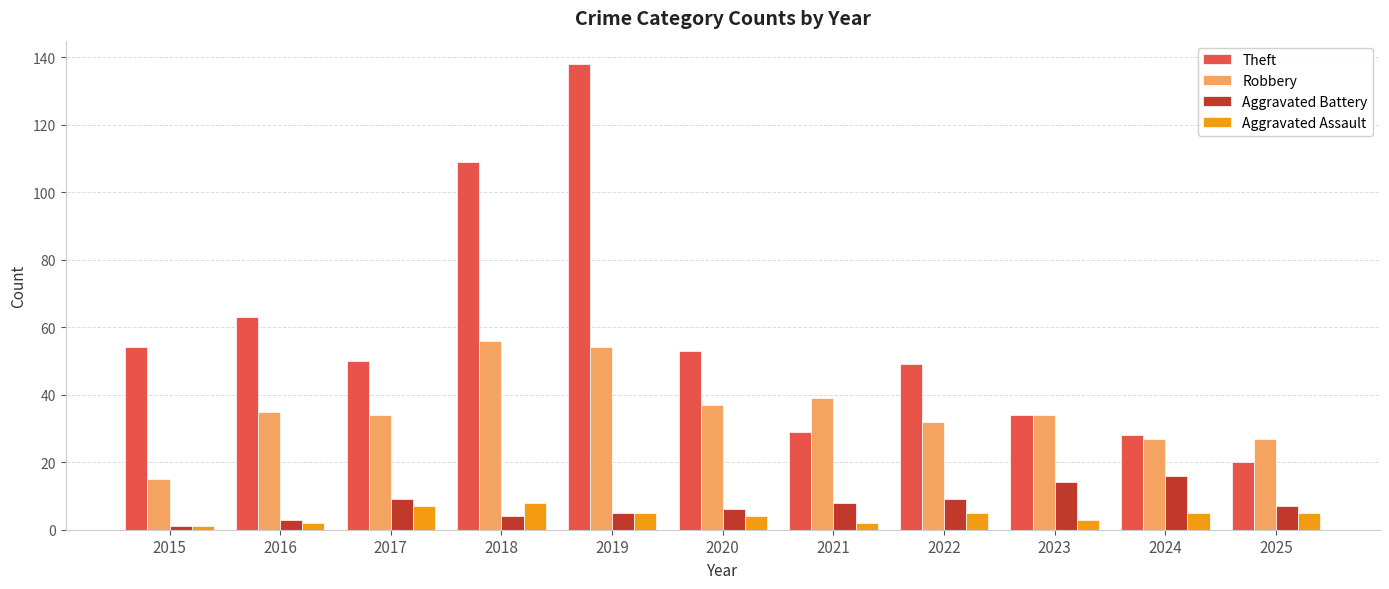

List the series in order of their peak value, lowest first.

Aggravated Assault, Aggravated Battery, Robbery, Theft